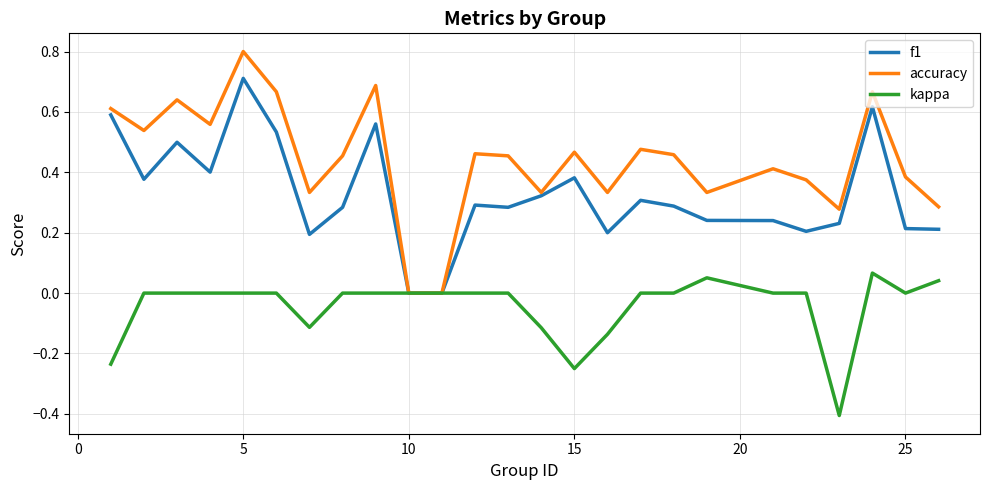

What is the minimum value shown in the chart?

-0.4